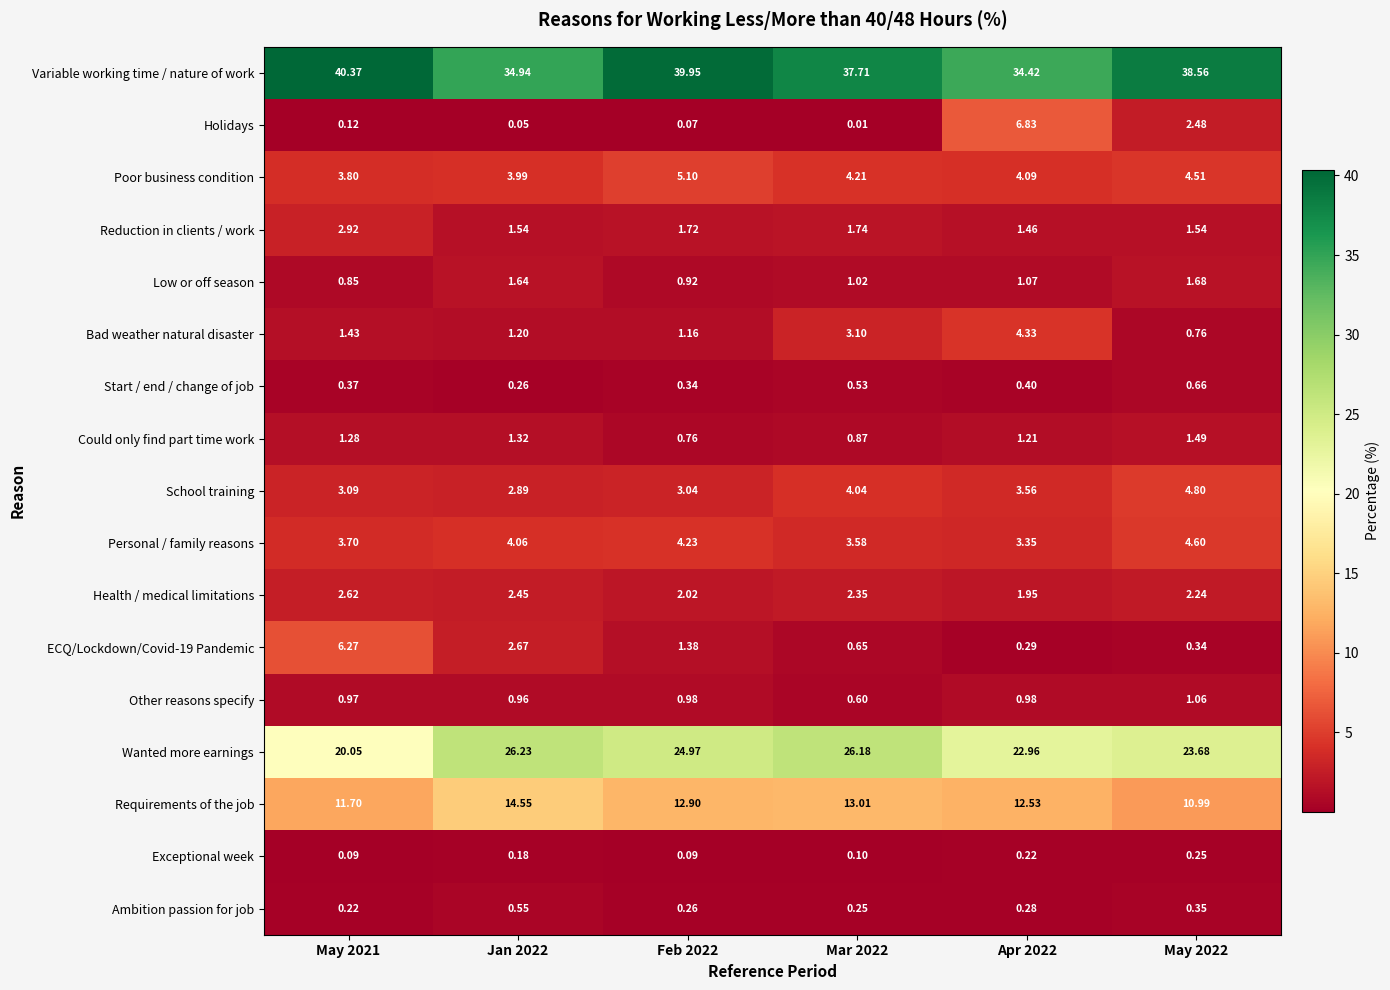

Which series has the largest total across all categories?

Variable working time / nature of work